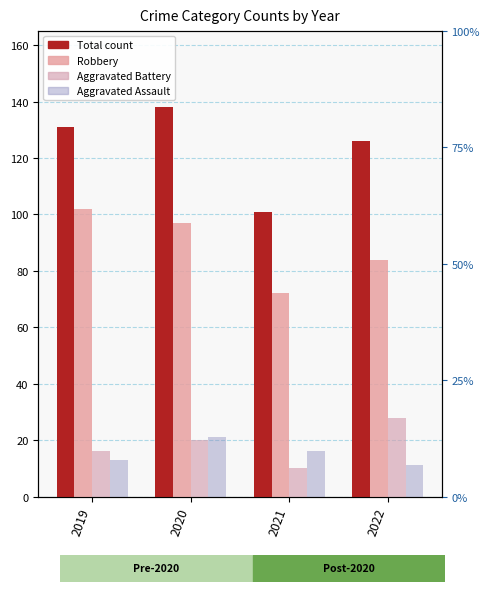

Where is Aggravated Battery nearest to the value 19?

2020